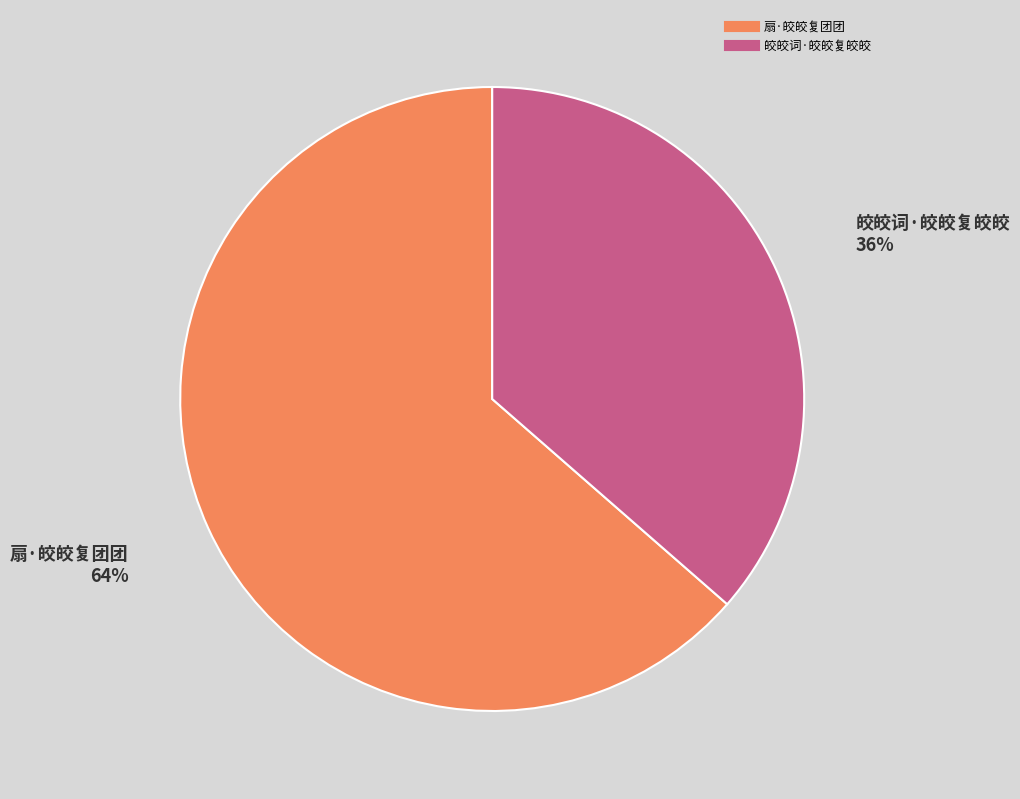

Which has a higher value, 扇·皎皎复团团 or 皎皎词·皎皎复皎皎?

扇·皎皎复团团